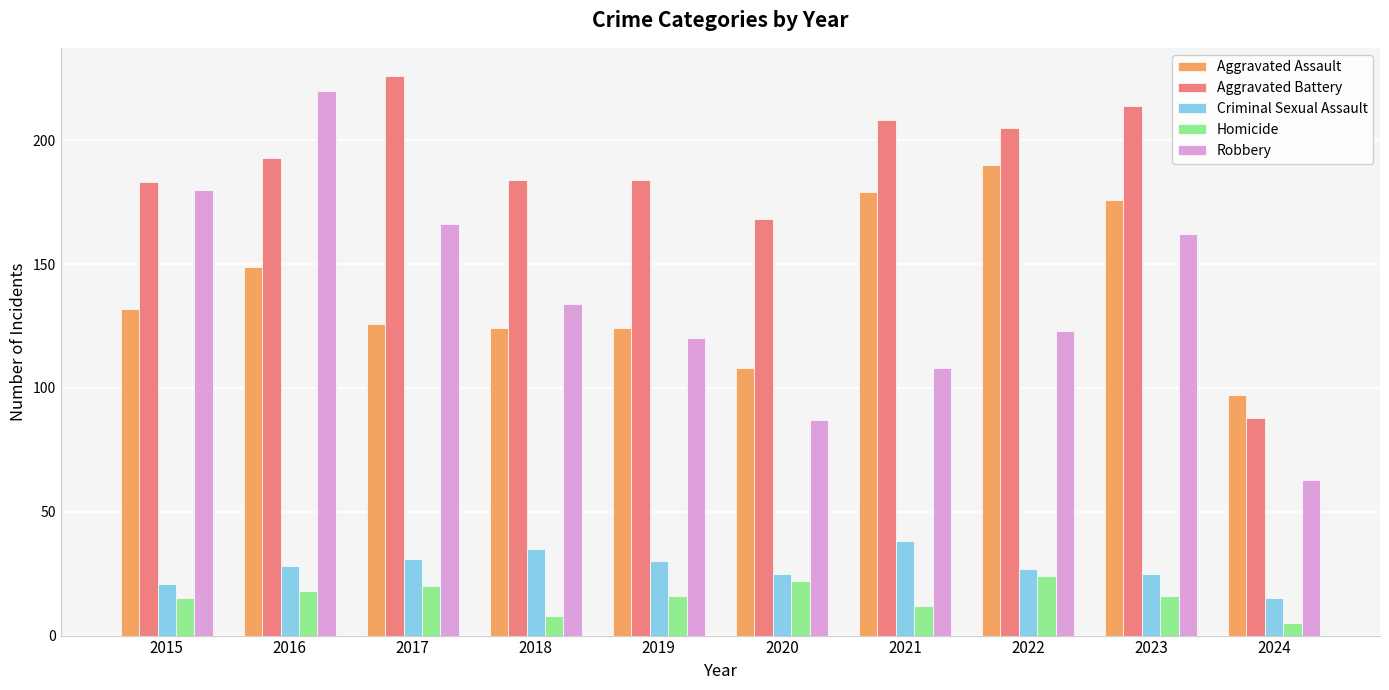

Which series has the largest total across all categories?

Aggravated Battery